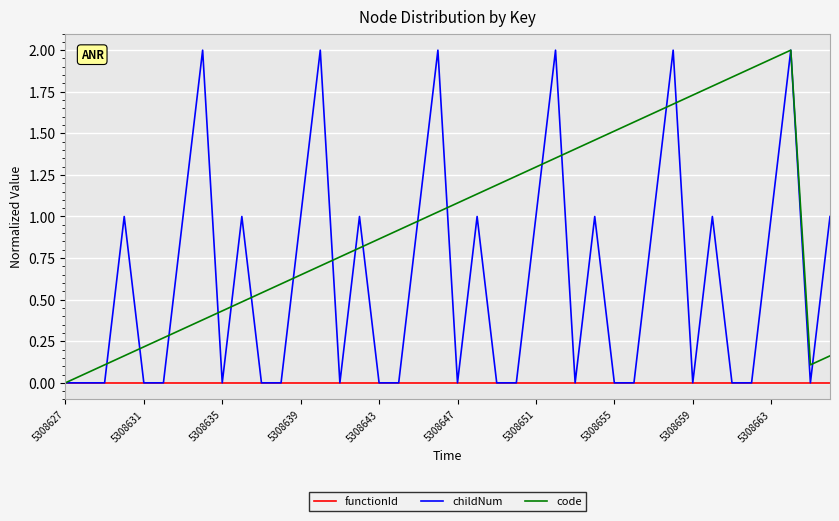

True or false: code has more than 0 interior local peaks.

True